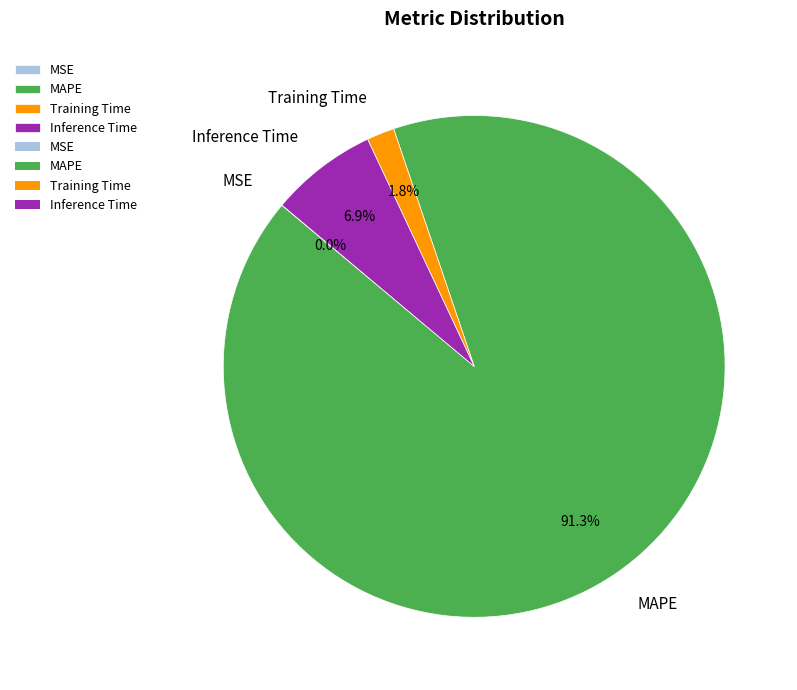

Does any single category account for the majority?

Yes